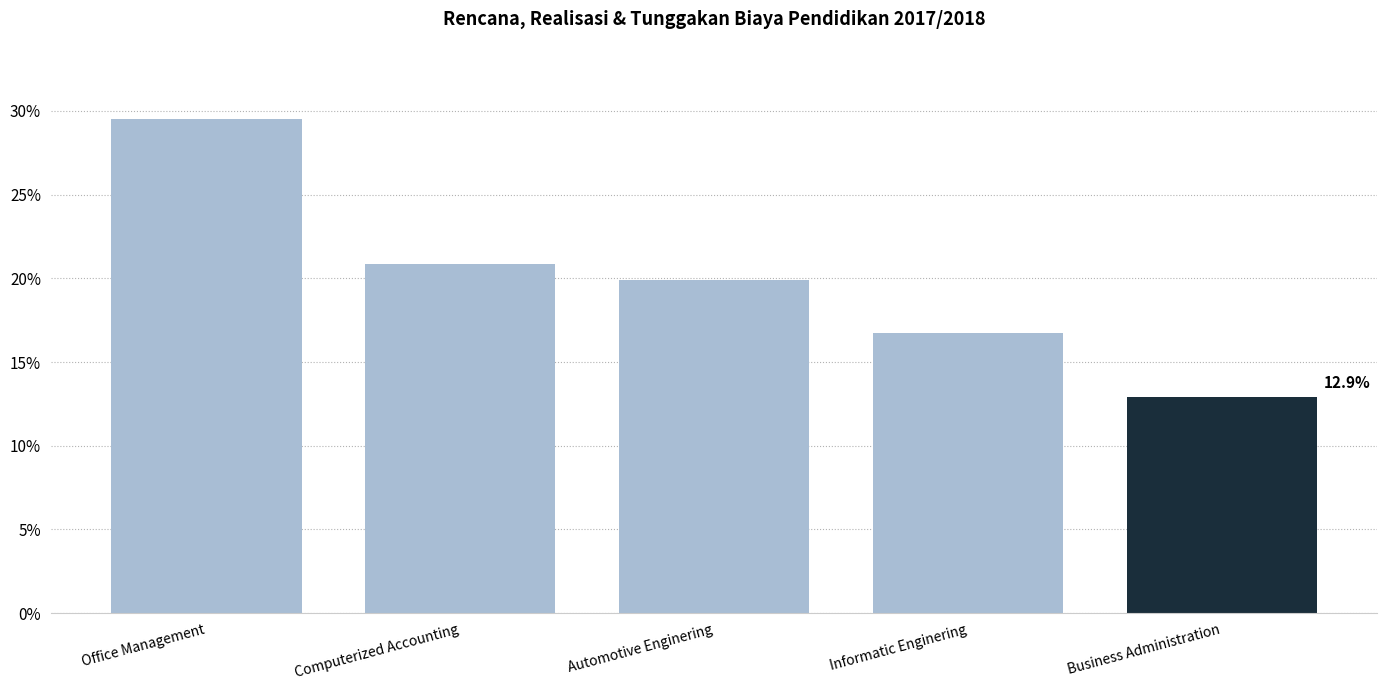

What is the label of the 1st bar from the left?

Office Management